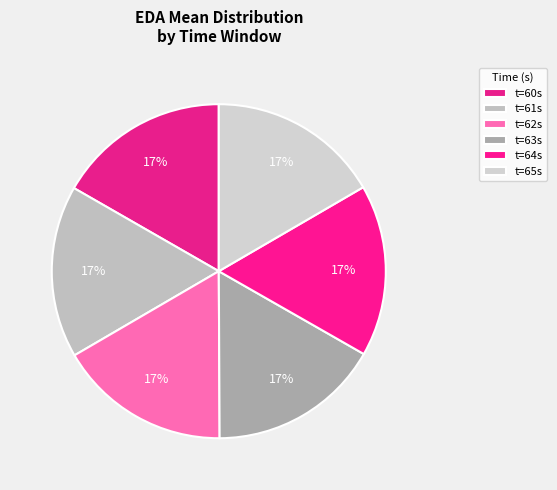

How many slices are in this pie chart?

6